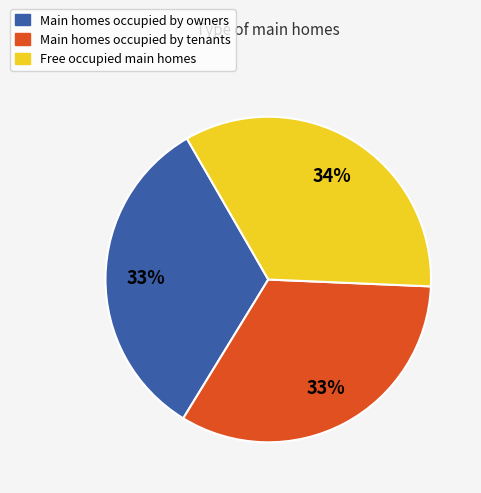

Does any single category account for the majority?

No